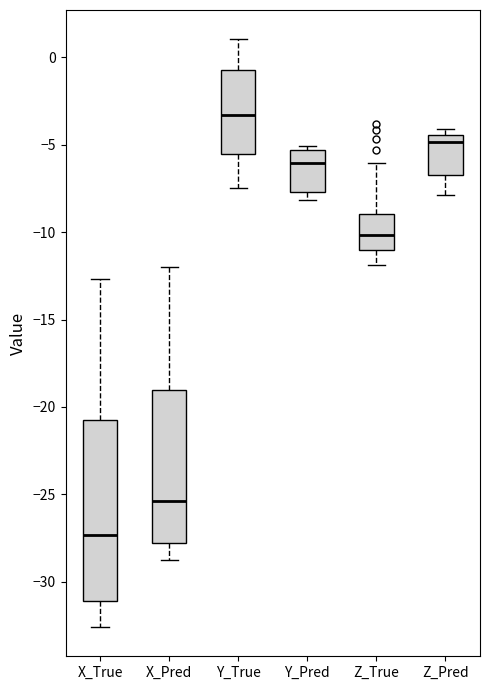

Which box's median line is the lowest?

X_True